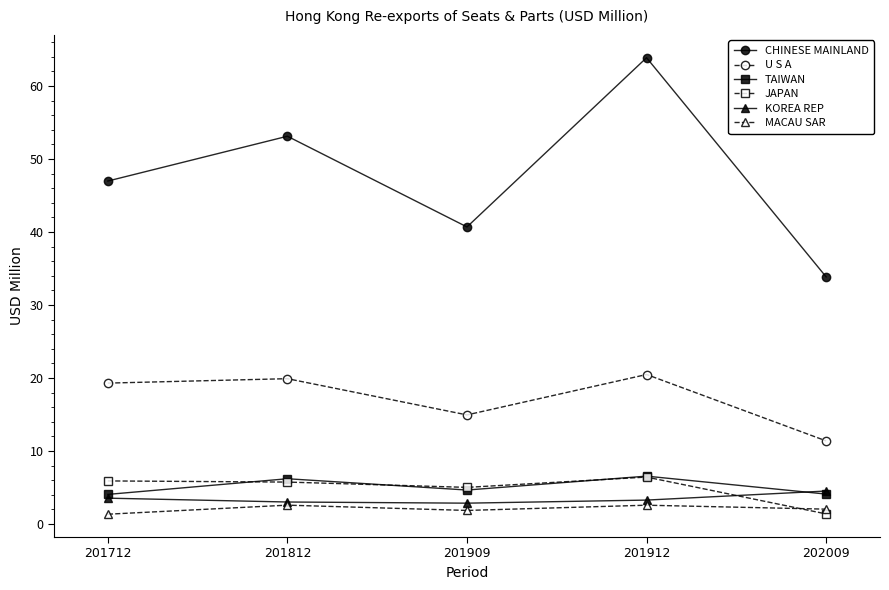

What is the maximum value shown in the chart?

63.9